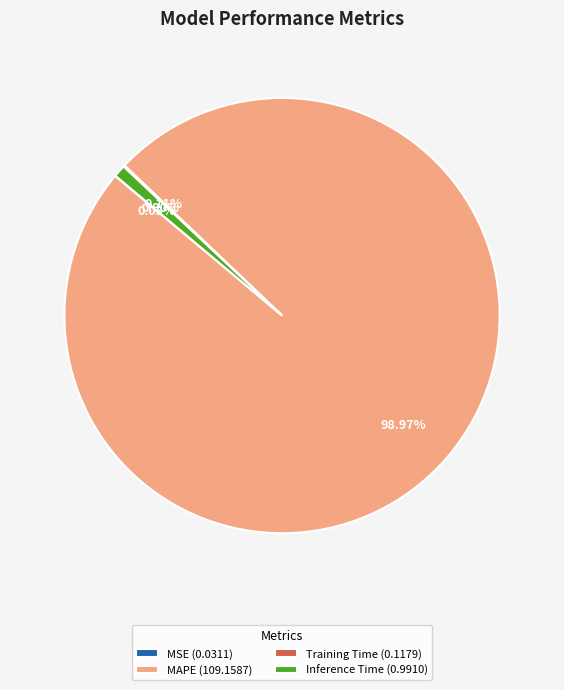

Does MAPE (109.1587) represent more than half of the total?

Yes